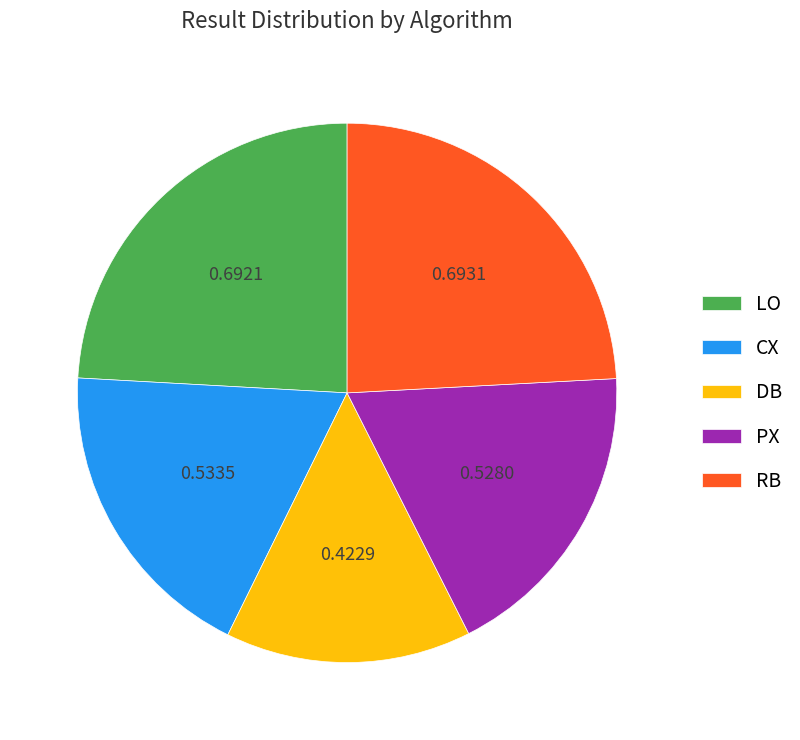

Is the sum of LO and DB greater than half?

No